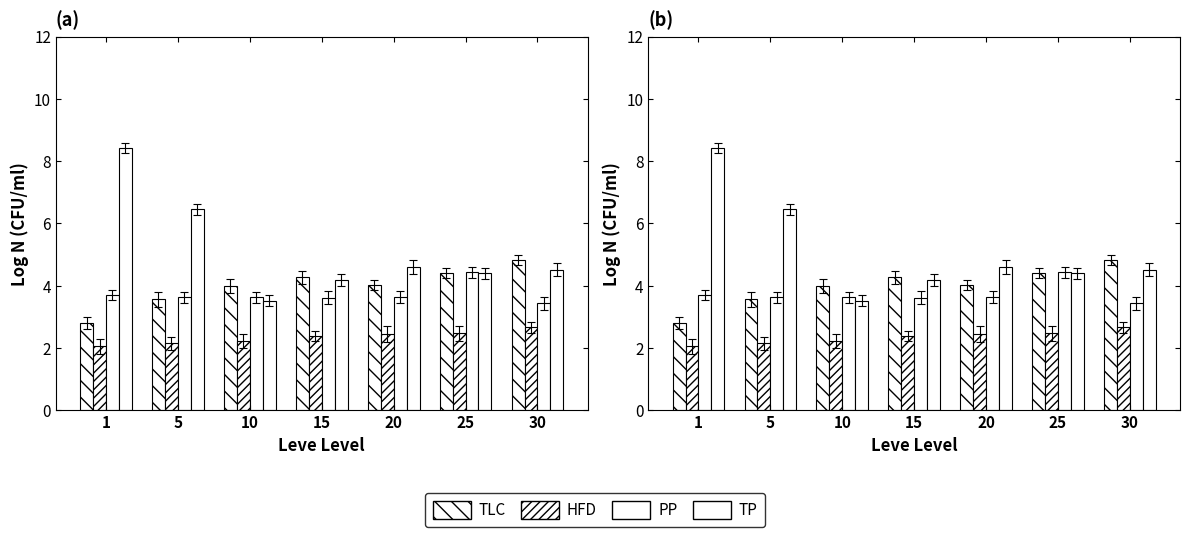

What is the difference between the highest and lowest values at 15?

1.9